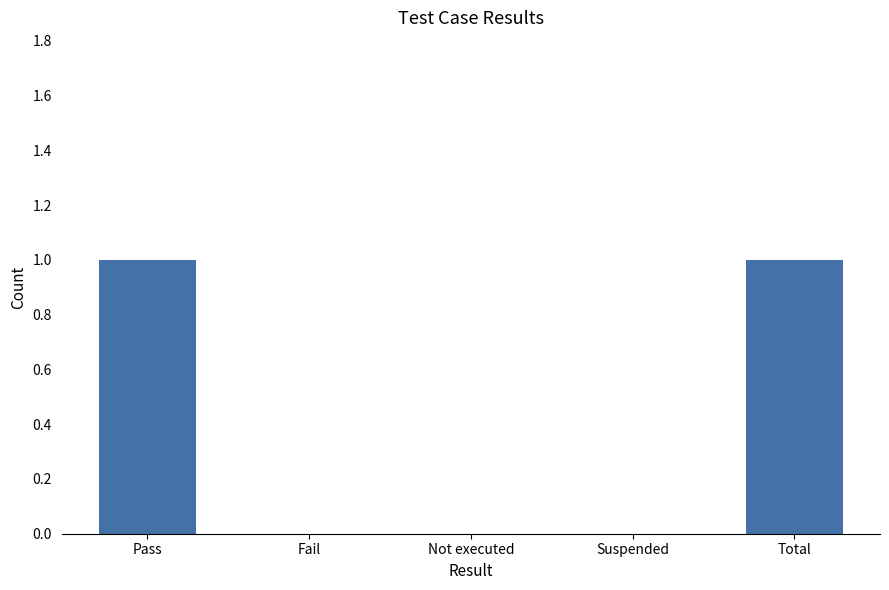

Does the chart contain stacked bars?

No